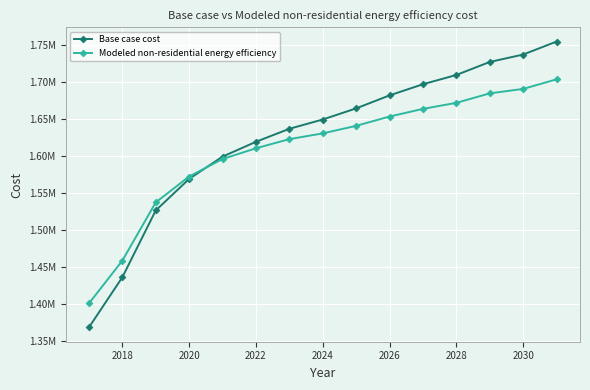

What is the lowest value of the Modeled non-residential energy efficiency series?

1401111.3